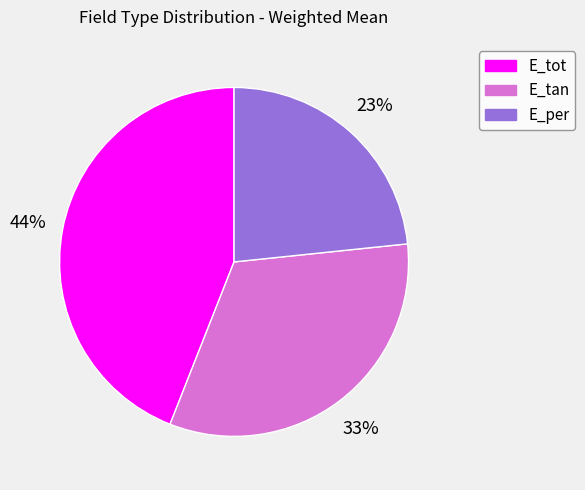

Do E_tot and E_tan together represent more than half of the pie?

Yes